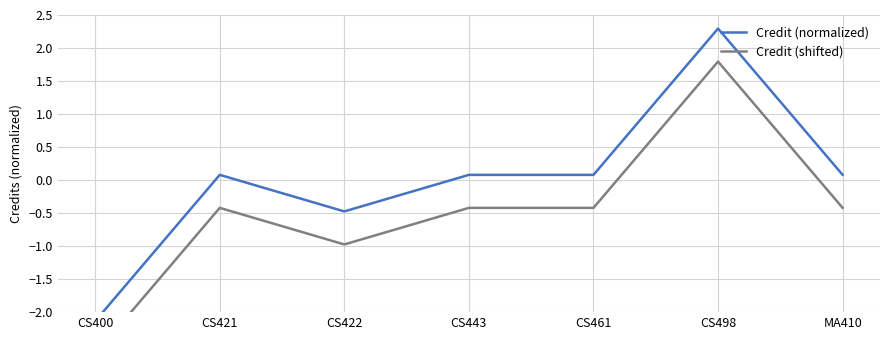

What is the highest value of the Credit (normalized) series?

2.3